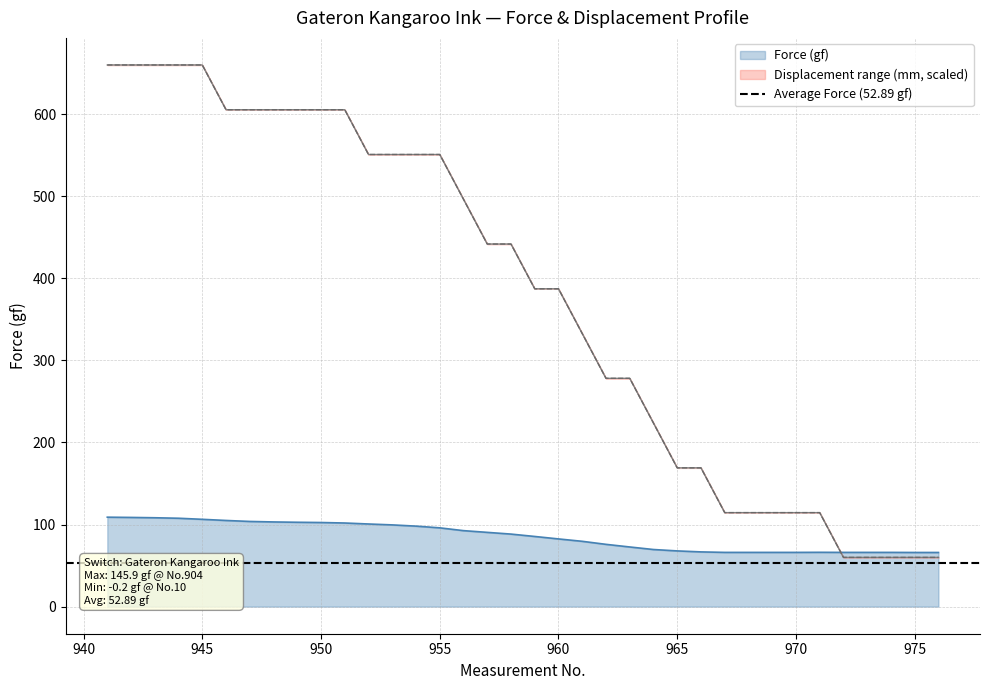

True or false: Displacement (mm) and Force (gf) cross at least once.

True